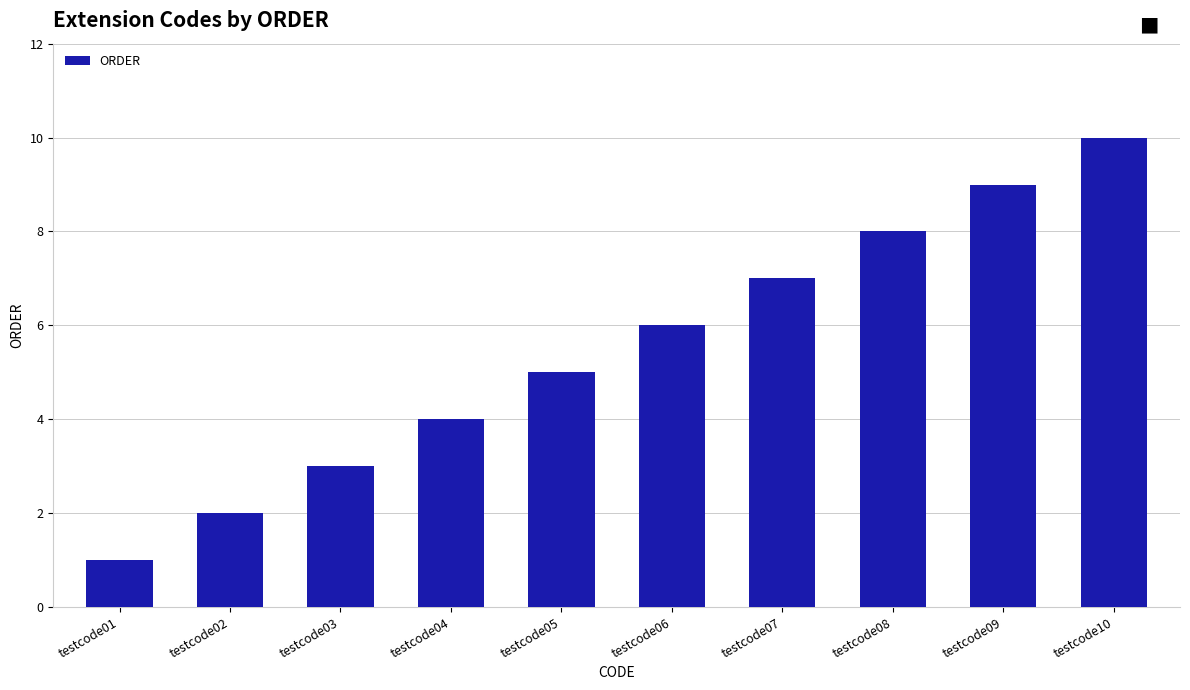

How many bars are there in total?

10